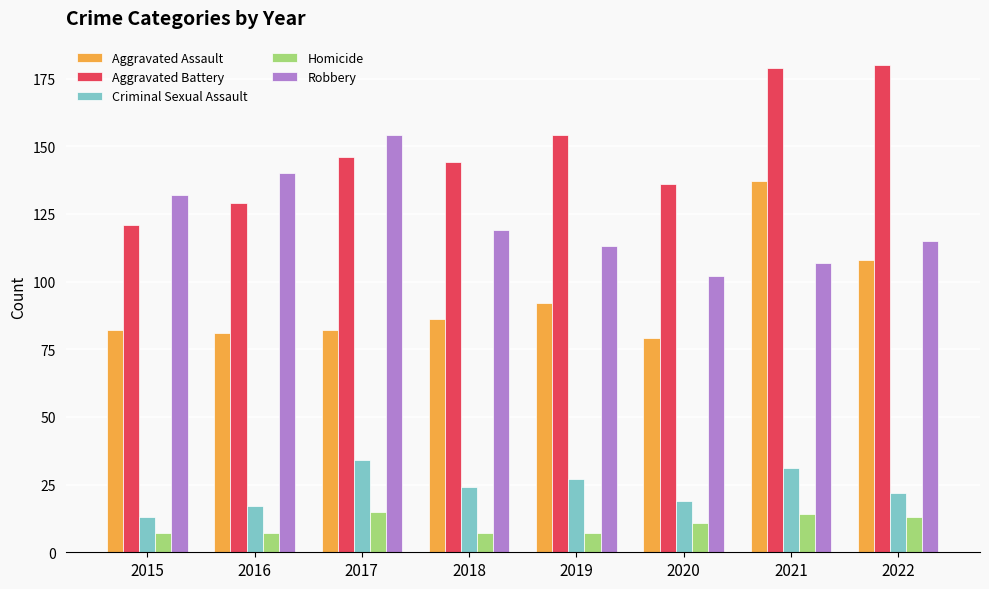

What are all the series names shown in the legend?

Aggravated Assault, Aggravated Battery, Criminal Sexual Assault, Homicide, Robbery